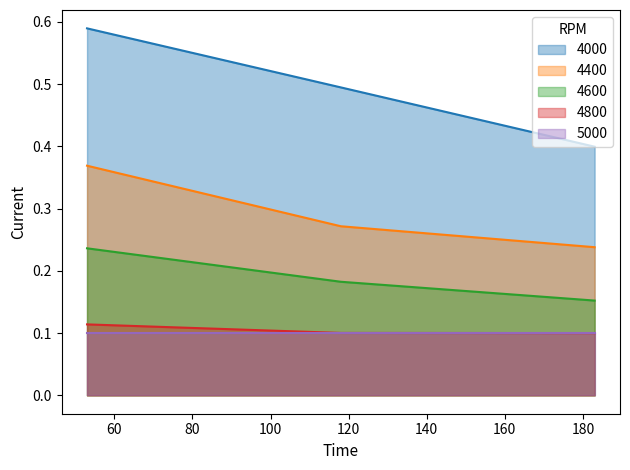

At which label does 4600 reach its peak?

53